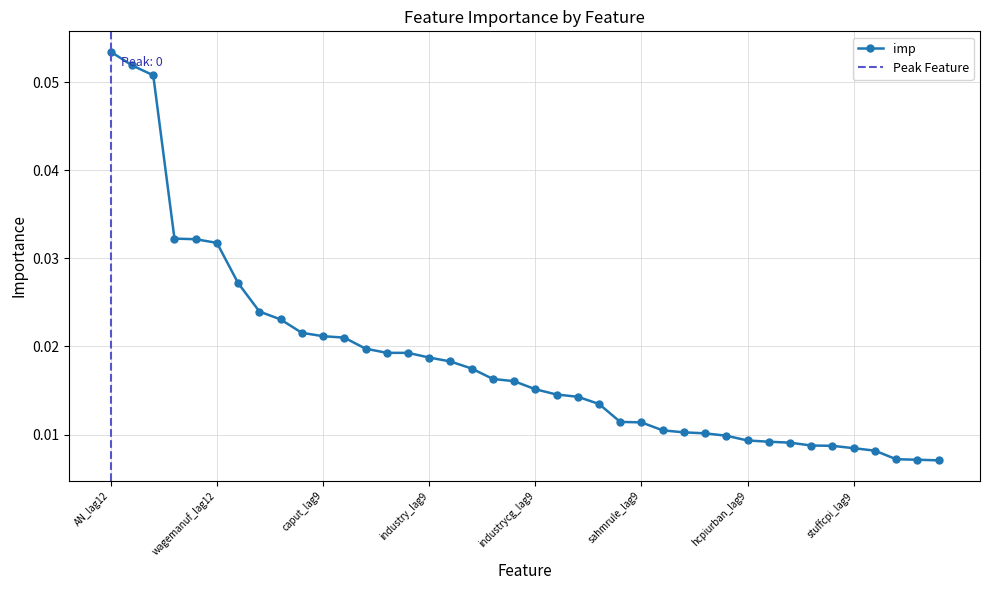

True or false: the data shows 0.0 at g_how_to_buy_a_car_lag9.

False